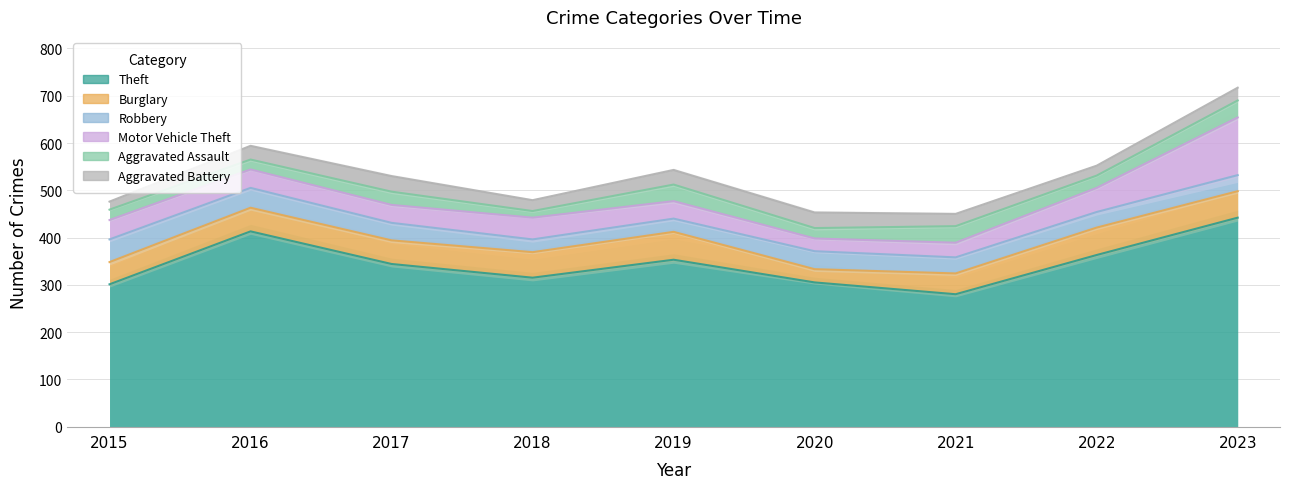

At which category does Aggravated Battery reach its first local peak?

2017